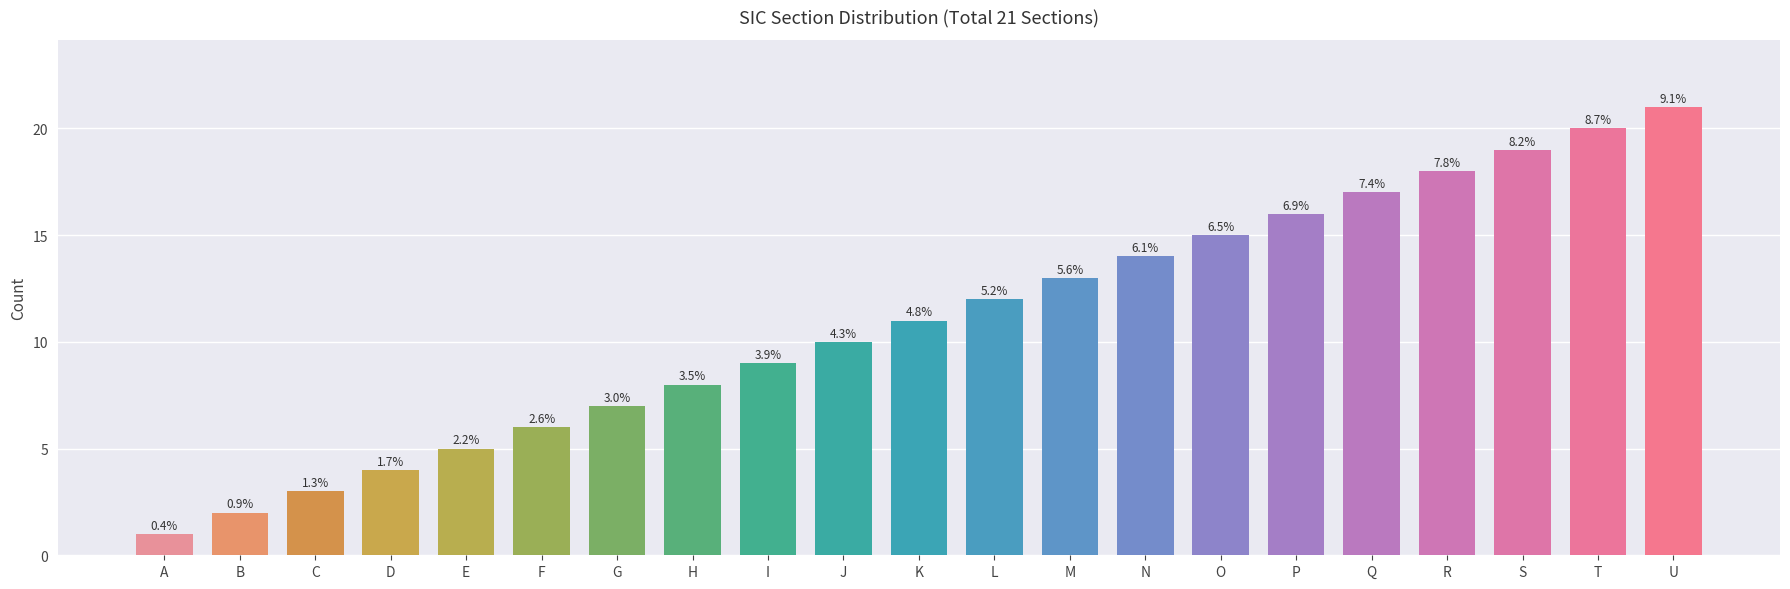

What is the change in value from M to N?

+1